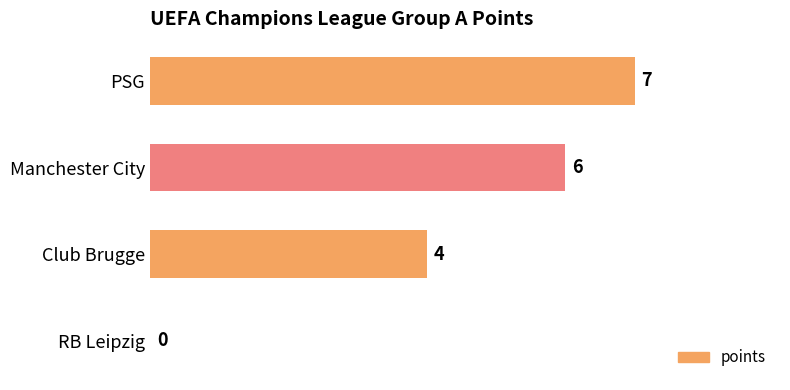

How many bars are there in total?

4